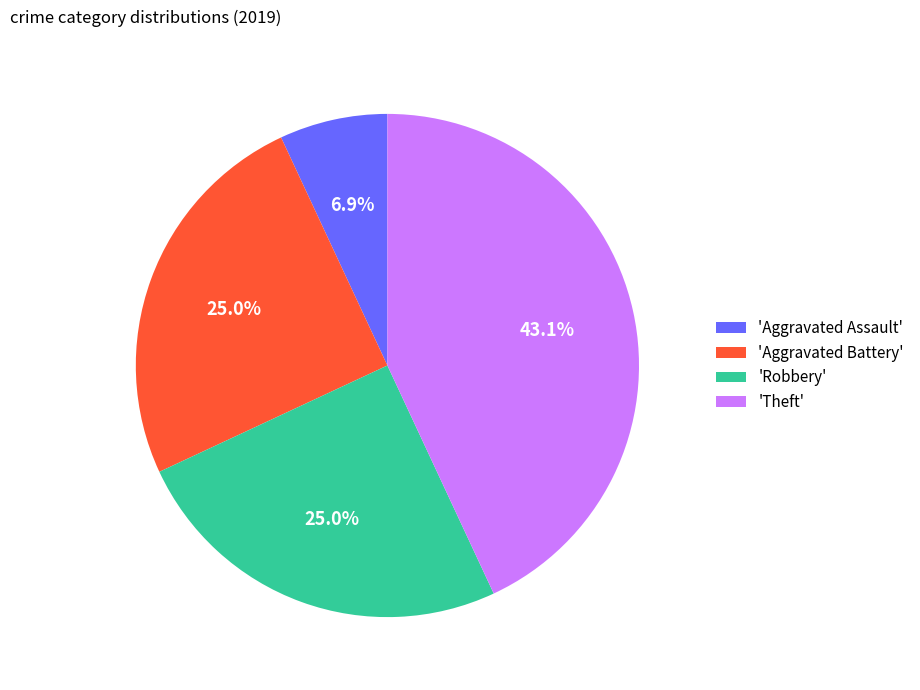

What portion of the pie excludes 'Robbery'?

75.0%